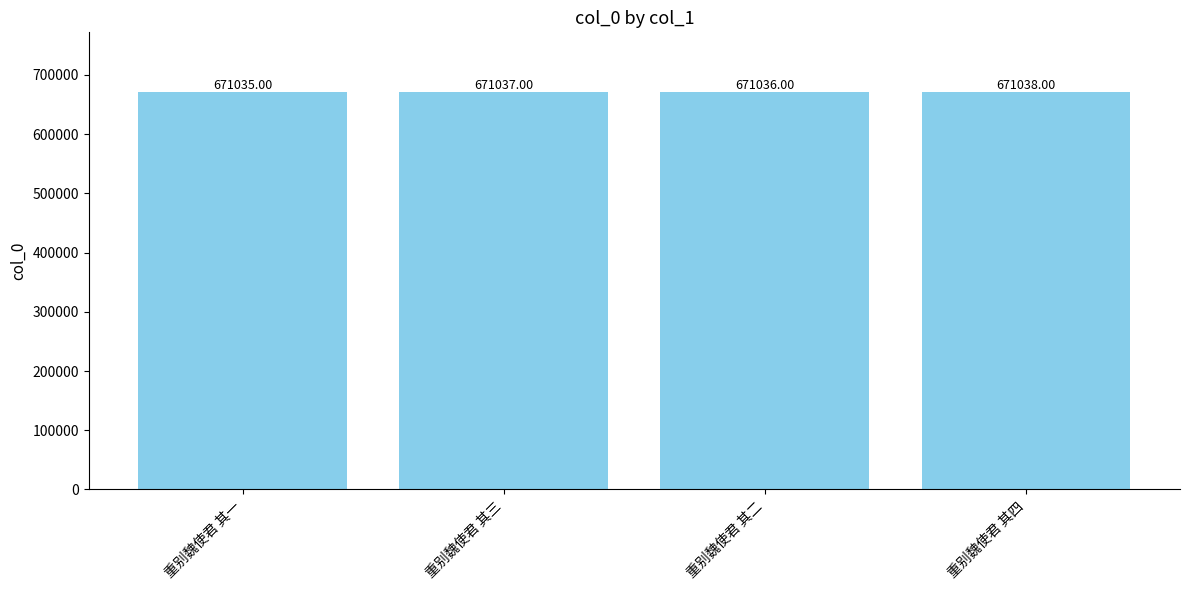

The chart shows a value of 1107036 at 重别魏使君 其四. True or false?

False